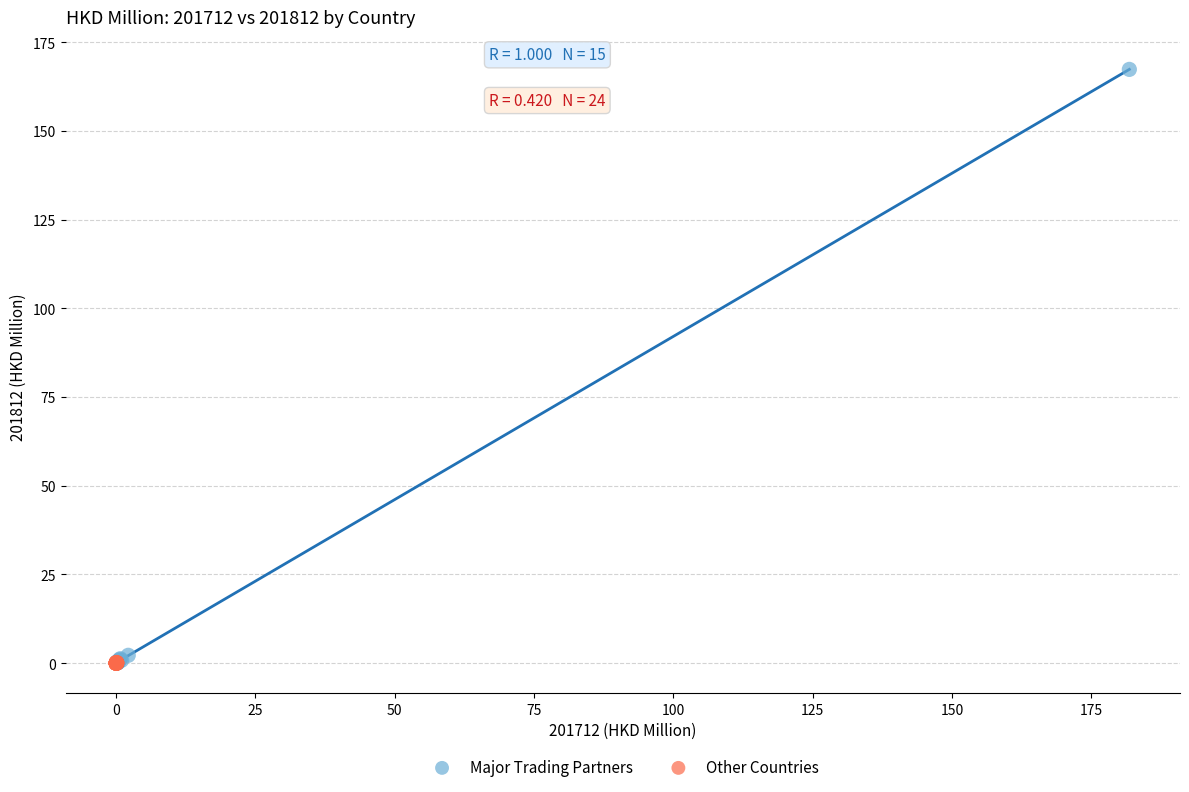

What are all the series names shown in the legend?

Major Trading Partners, Other Countries